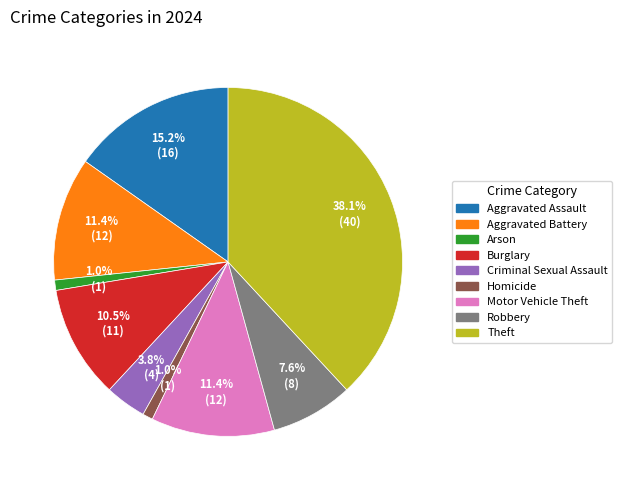

Between Motor Vehicle Theft and Criminal Sexual Assault, which is larger?

Motor Vehicle Theft